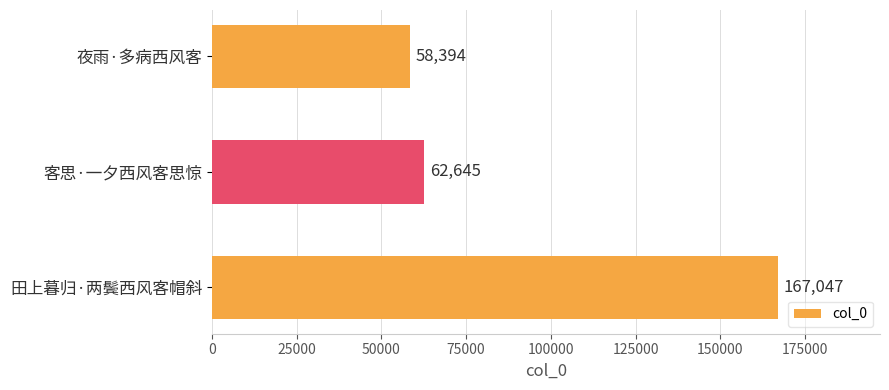

What is the label of the 3rd bar from the bottom?

夜雨·多病西风客